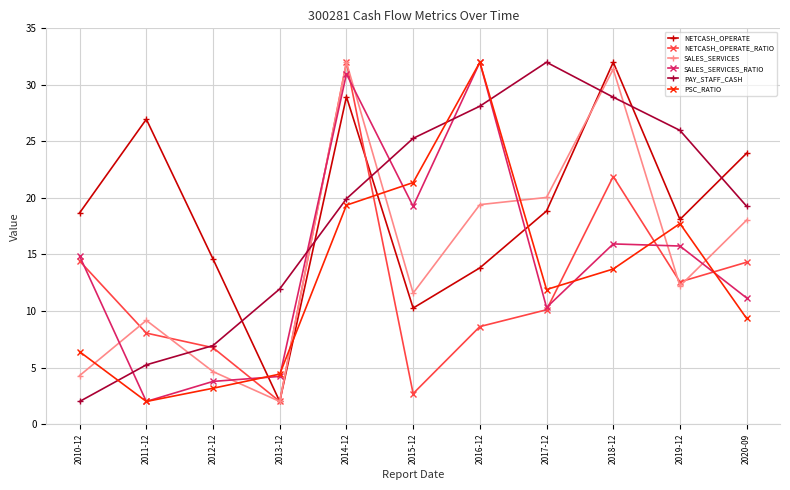

The SALES_SERVICES_RATIO series shows 2.9 at 2017-12. True or false?

False